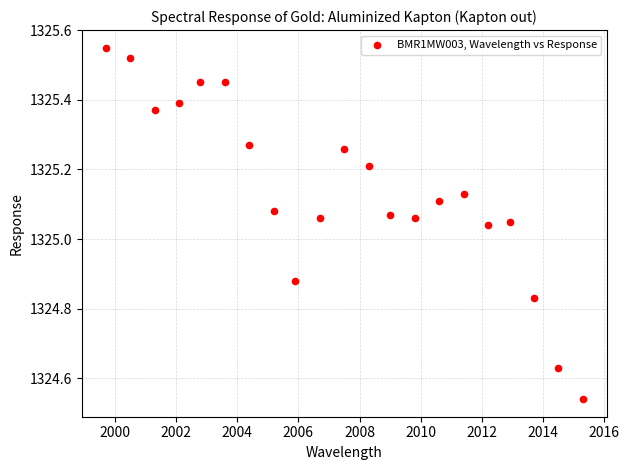

What is the range of X values (max minus min)?

15.6